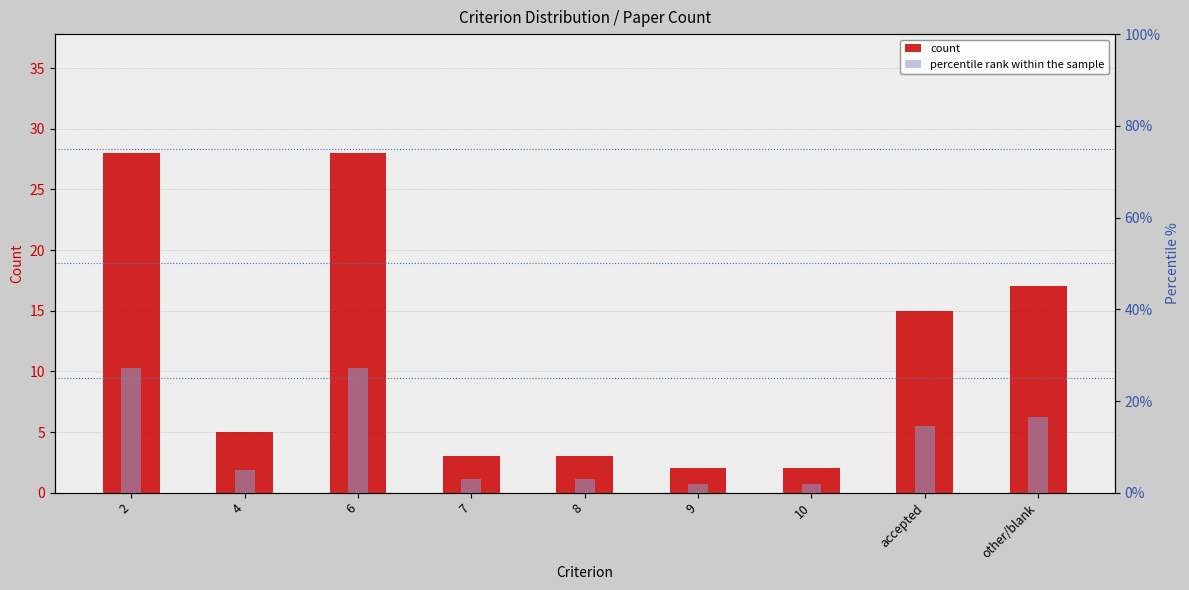

Reading right to left, what are all the values shown in this chart?

count: other/blank=17.0	accepted=15.0	10=2.0	9=2.0	8=3.0	7=3.0	6=28.0	4=5.0	2=28.0
percentile rank within the sample: other/blank=16.5	accepted=14.6	10=1.9	9=1.9	8=2.9	7=2.9	6=27.2	4=4.9	2=27.2